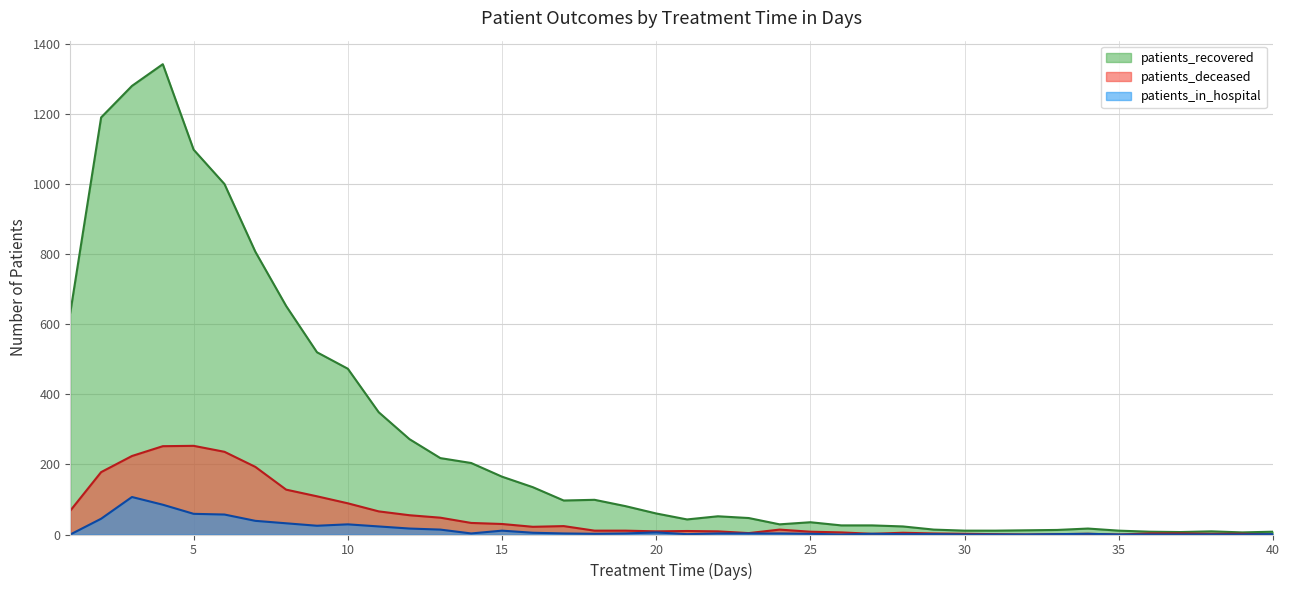

Does the chart have visible grid lines?

Yes